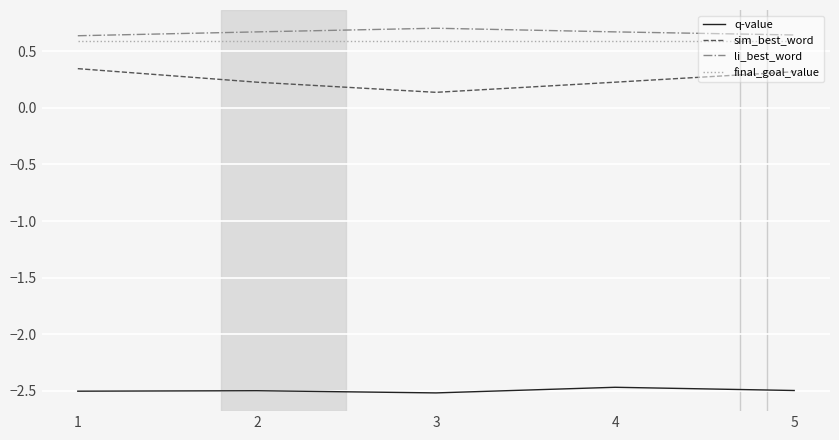

How many sim_best_word values are between 0 and 1?

5